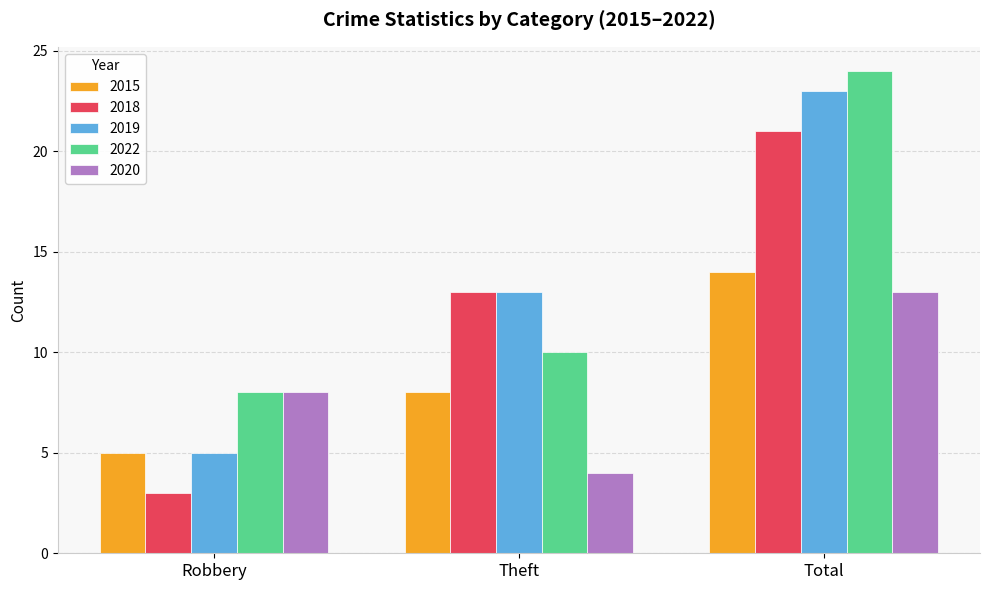

What is the lowest value of the 2020 series?

4